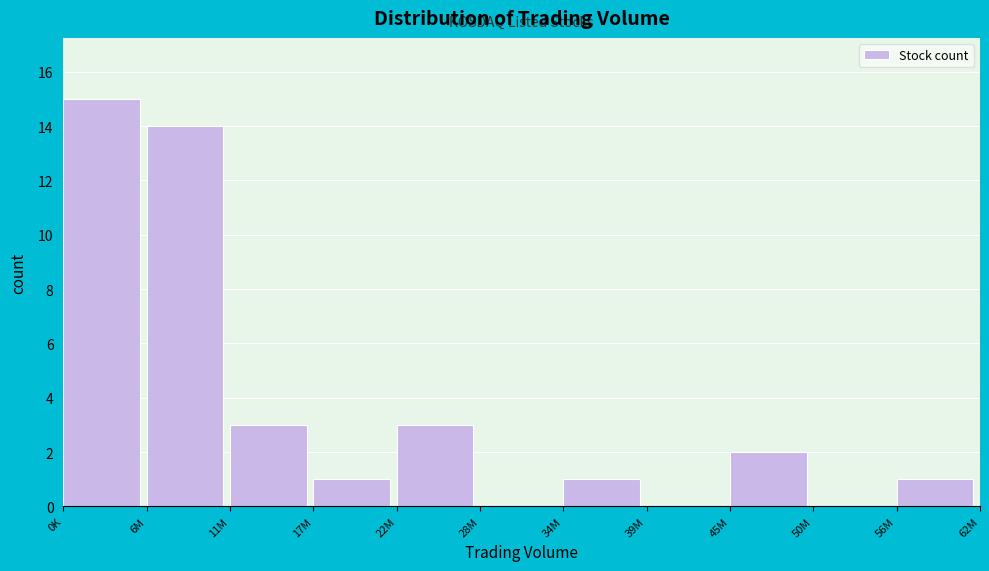

Reading left to right, what are all the values shown in this chart?

0K=15	6M=14	11M=3	17M=1	22M=3	28M=0	34M=1	39M=0	45M=2	50M=0	56M=1